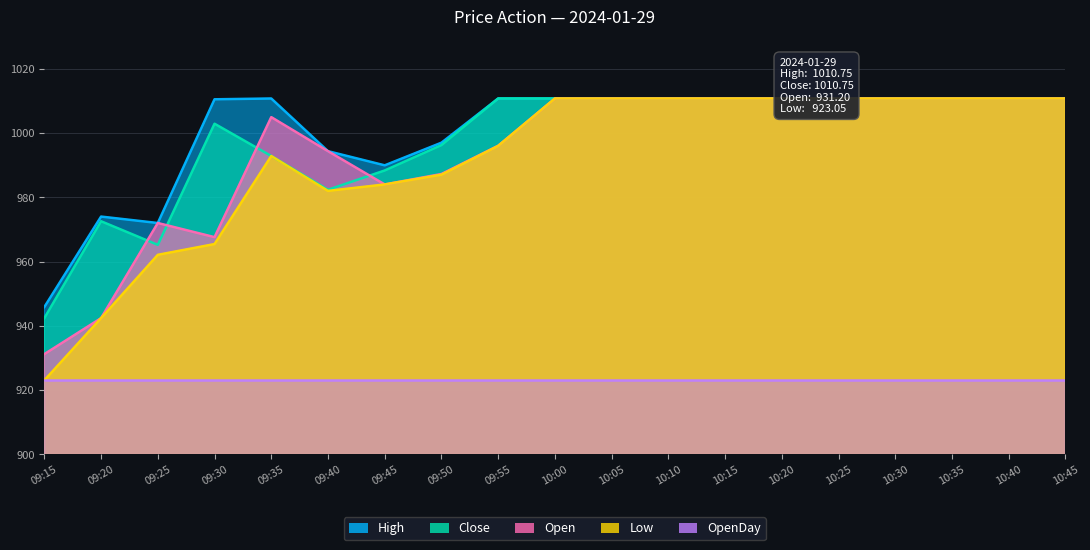

Which has a higher value, 10:20 or 10:35?

10:20